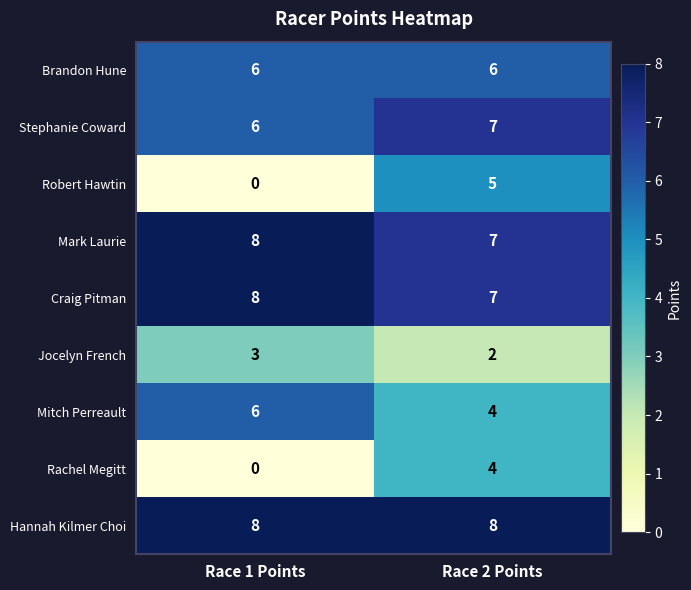

True or false: Brandon Hune has a value of 8 at Race 2 Points.

False